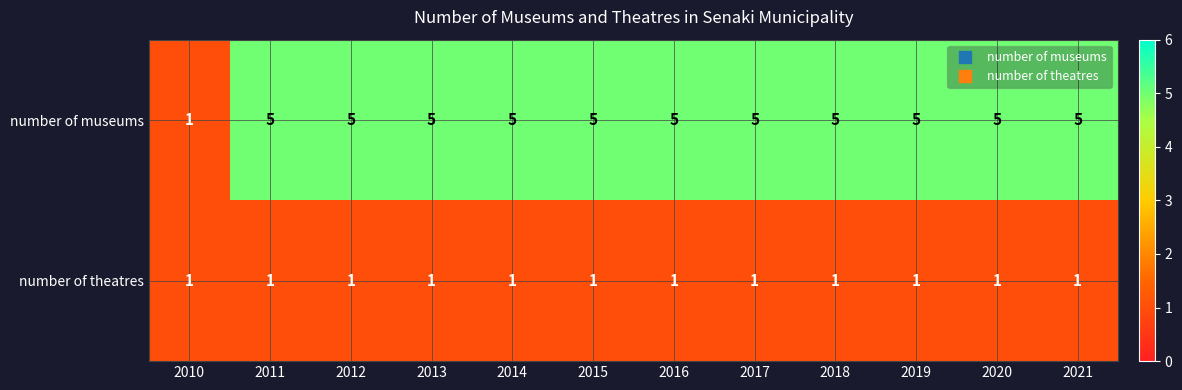

List the series in order of their overall mean, lowest first.

number of theatres, number of museums